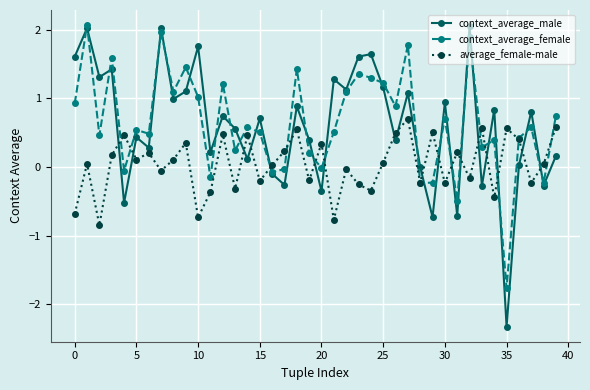

Which series has the largest total across all categories?

context_average_female